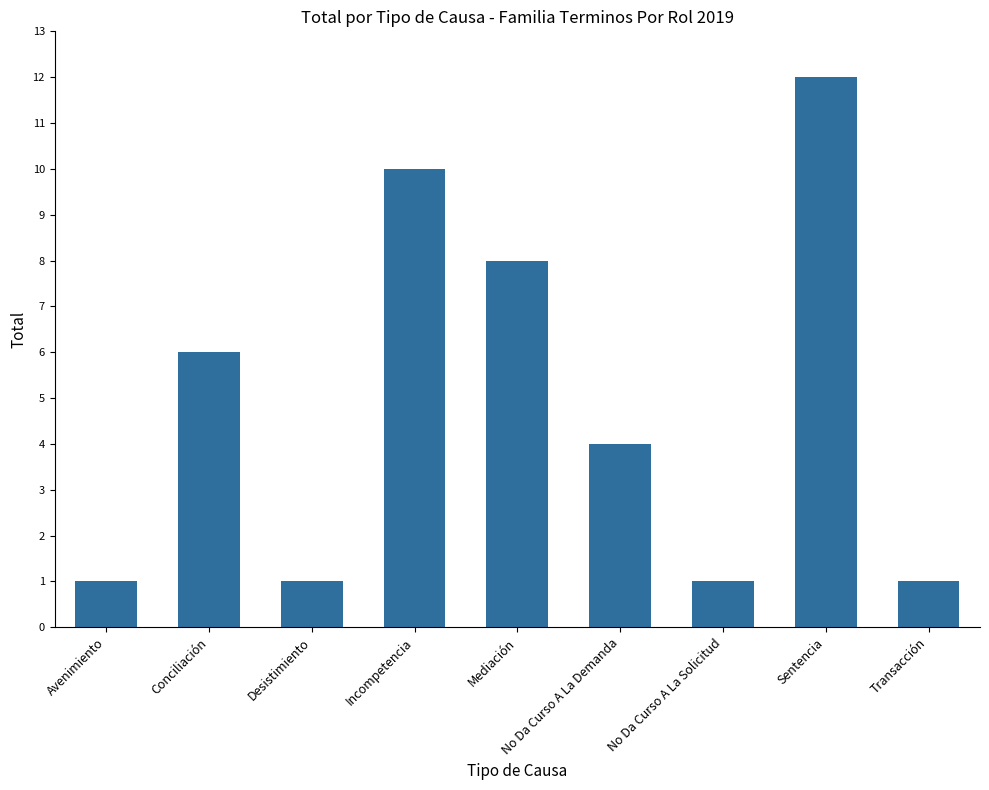

At which label is the value closest to 6?

Conciliación